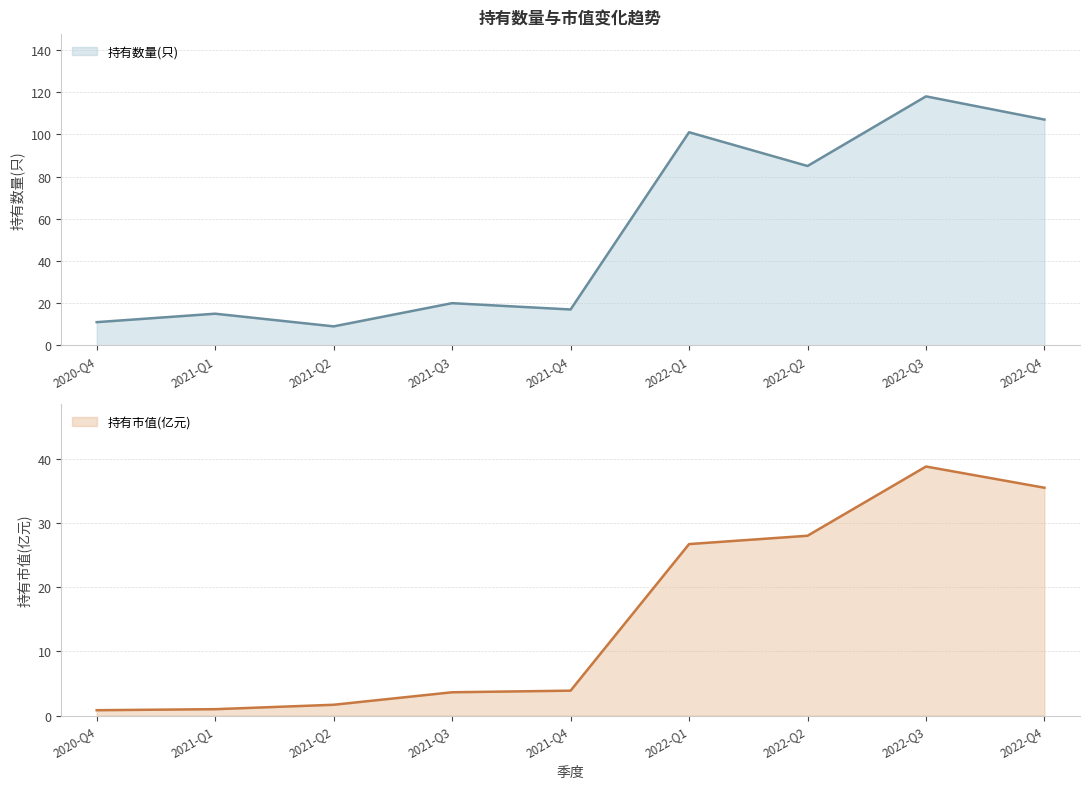

Rank the series at 2021-Q1 from lowest to highest value.

持有市值(亿元), 持有数量(只)